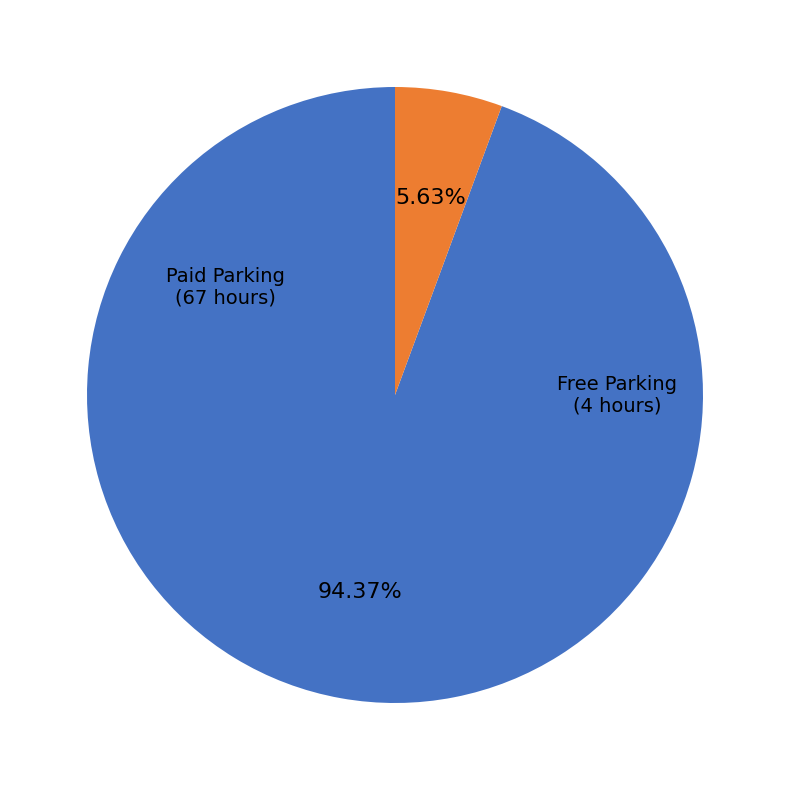

Does any single category account for the majority?

Yes